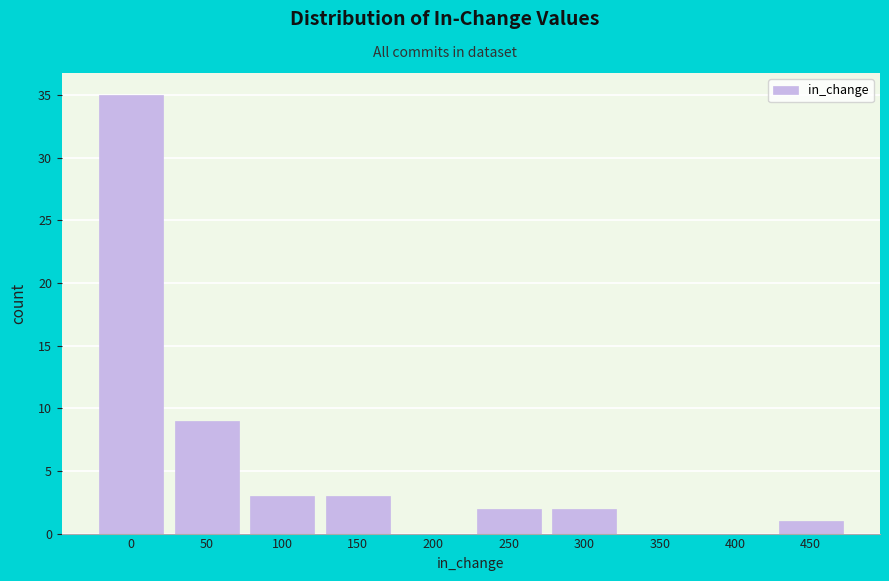

Reading left to right, transcribe all the data shown in this chart.

0=35	50=9	100=3	150=3	200=0	250=2	300=2	350=0	400=0	450=1